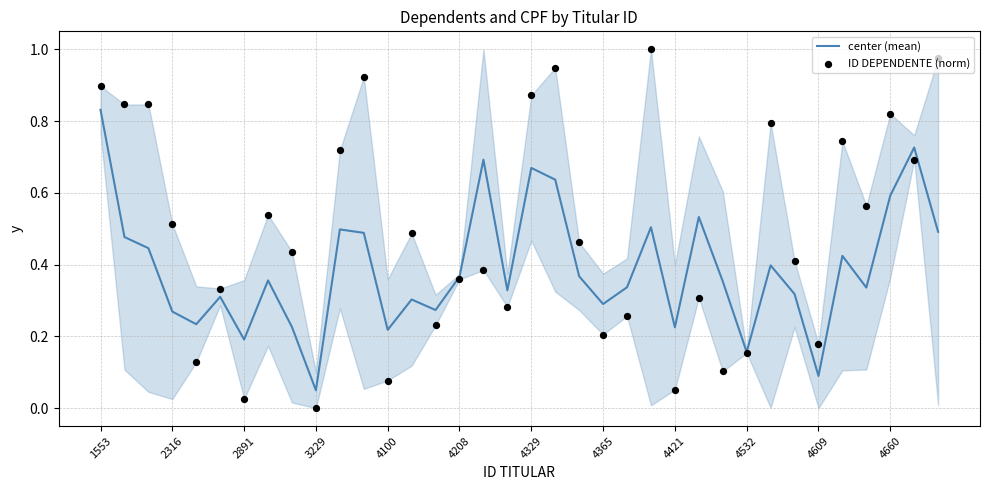

Which category has the lowest value in the center (mean) series?

3229